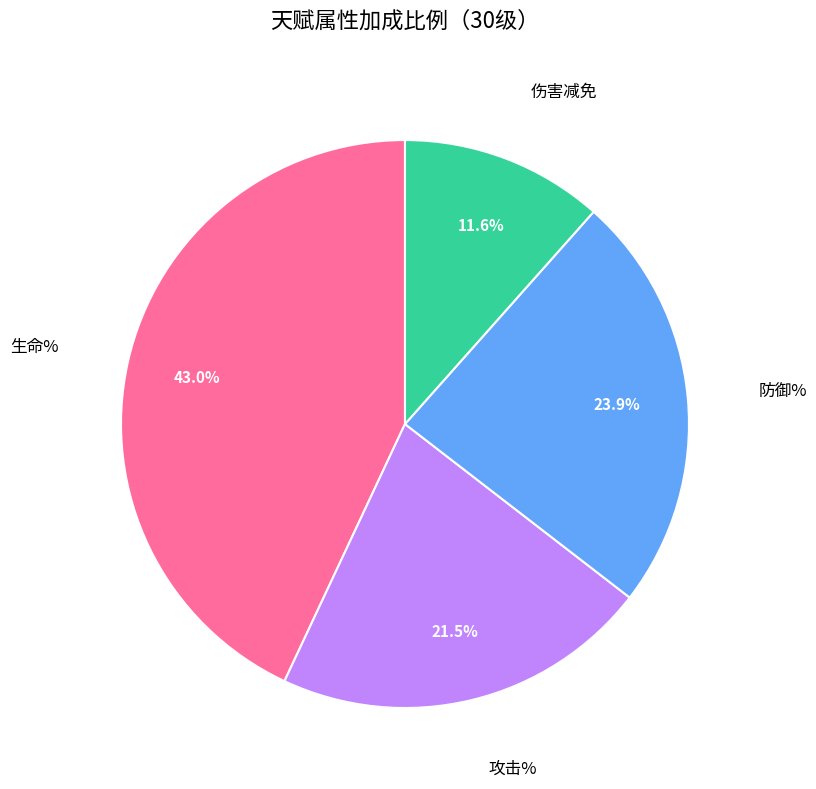

Is there any slice that represents more than half of the pie?

No